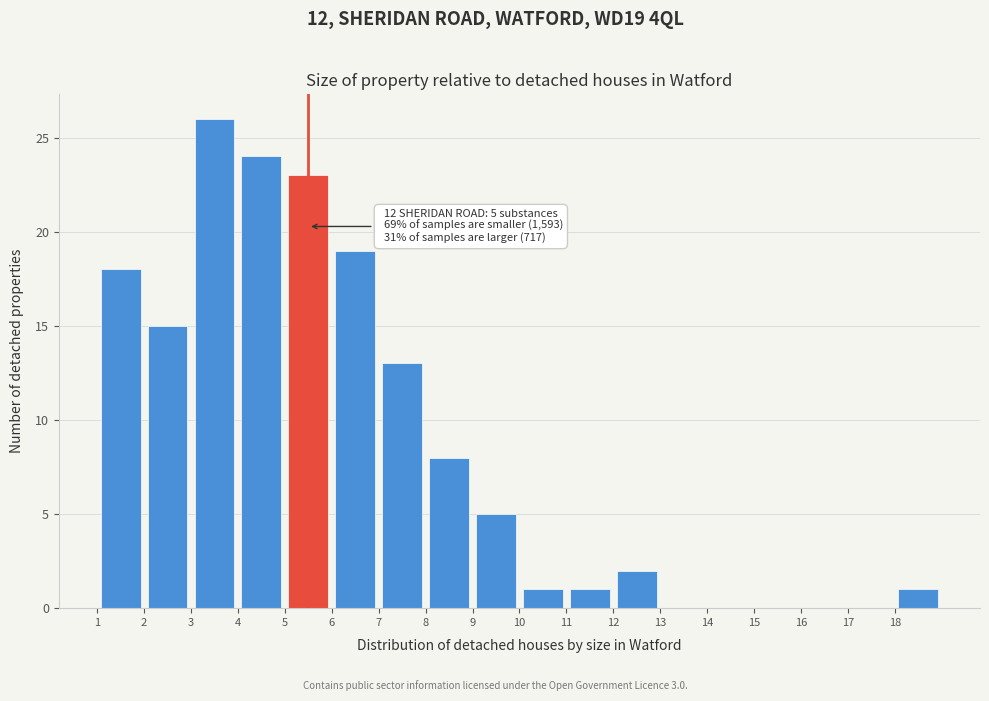

Over which range of the x-axis is the bar tallest?

3 to 4